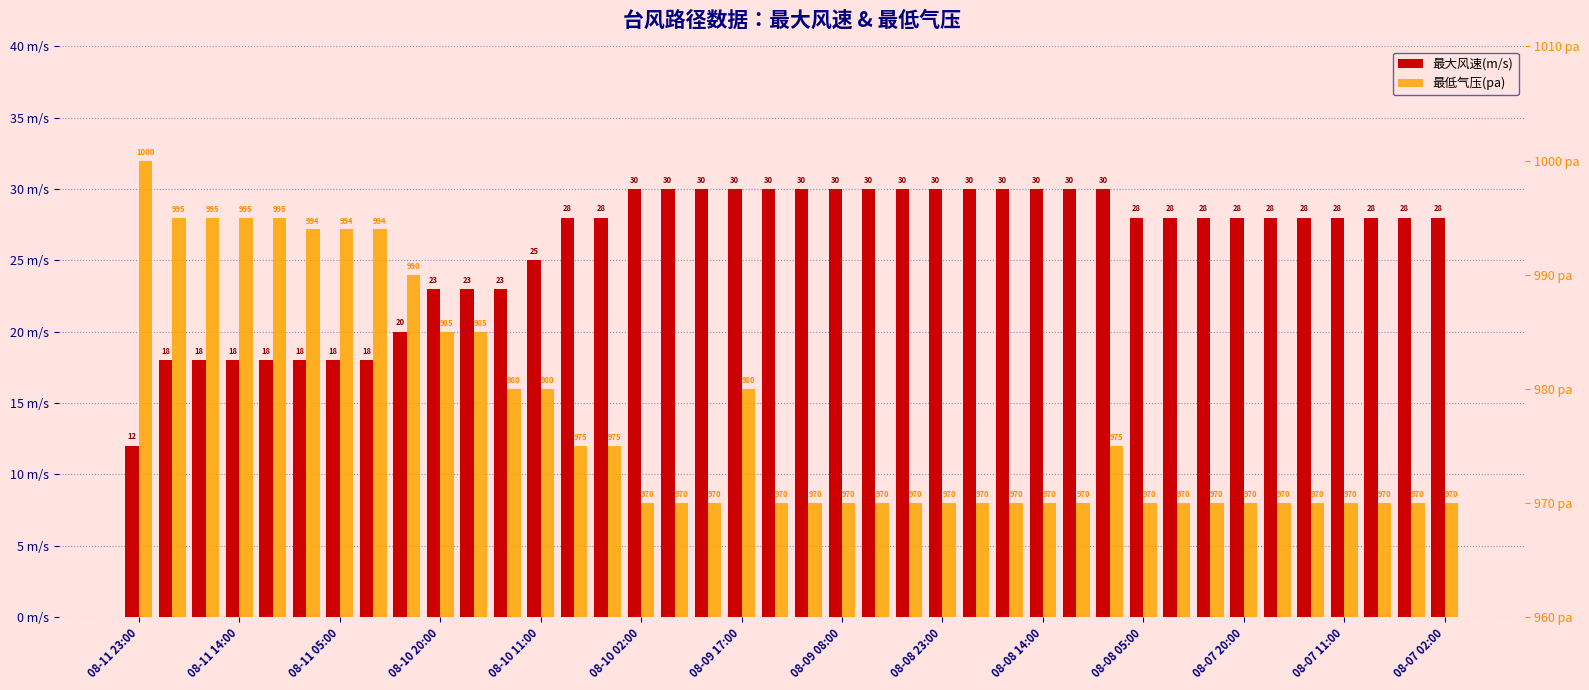

The value of 最大风速(m/s) at 08-07 20:00 is 11. True or false?

False